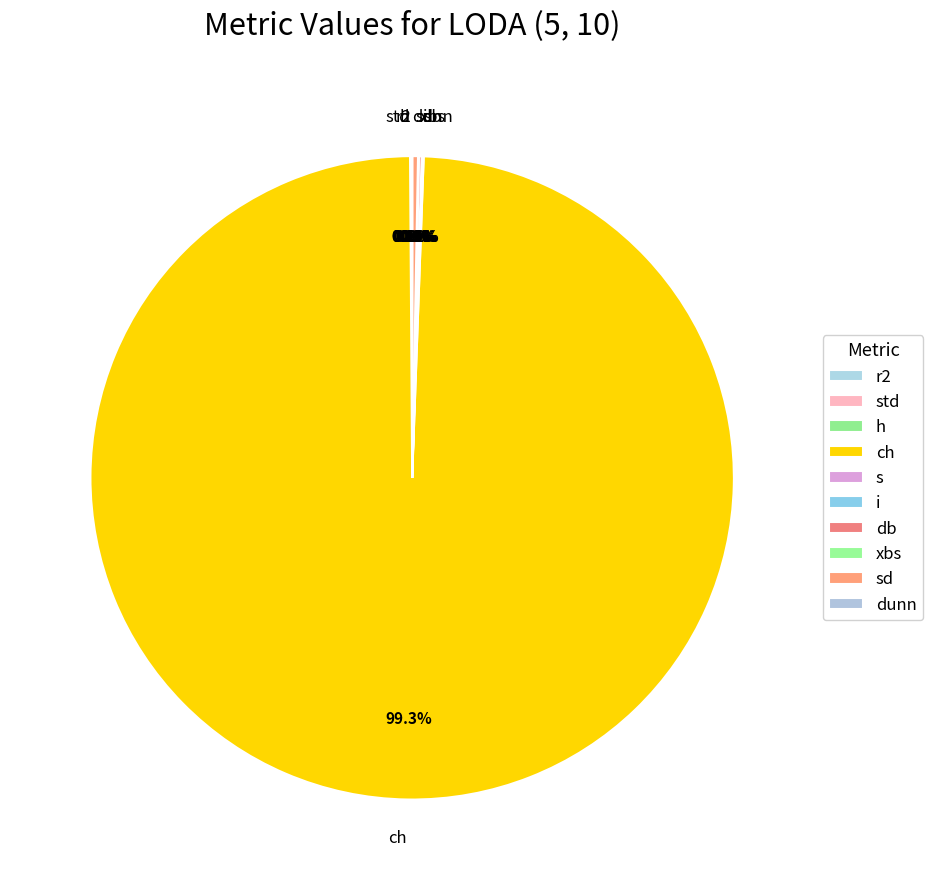

What is the total percentage of s and h?

0.1%